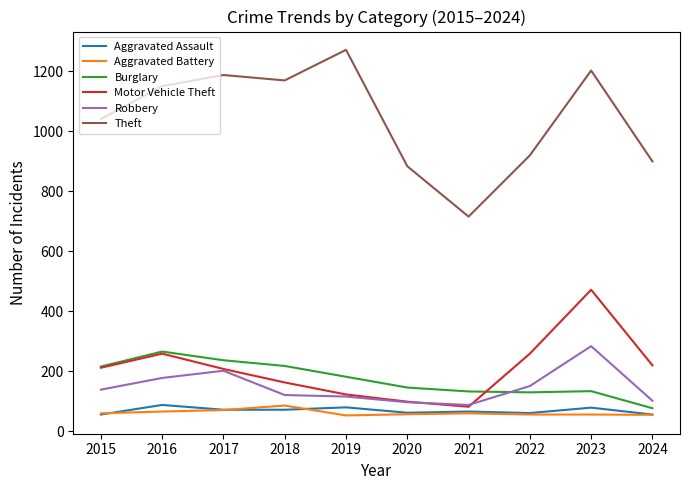

What is the difference between the Motor Vehicle Theft values at 2015 and 2016?

47